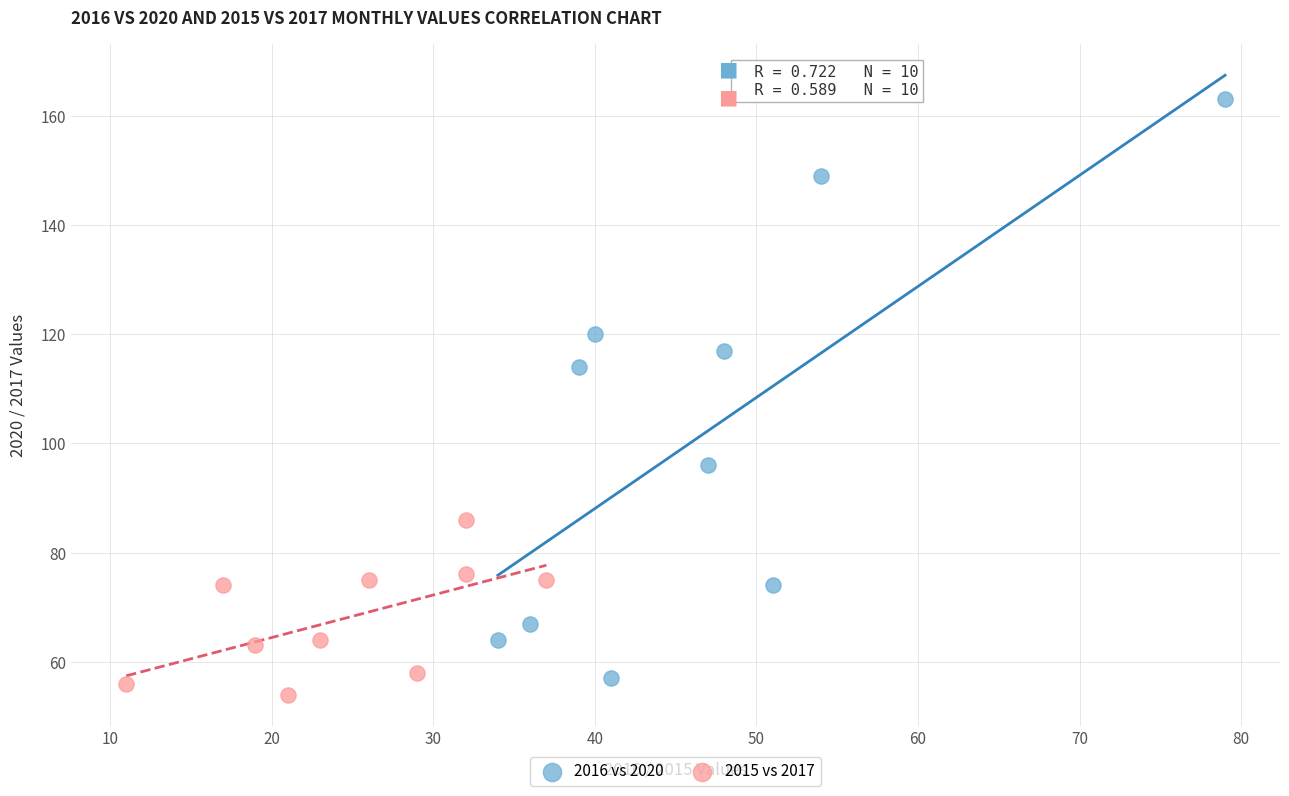

Which series contains the highest Y value?

2016 vs 2020